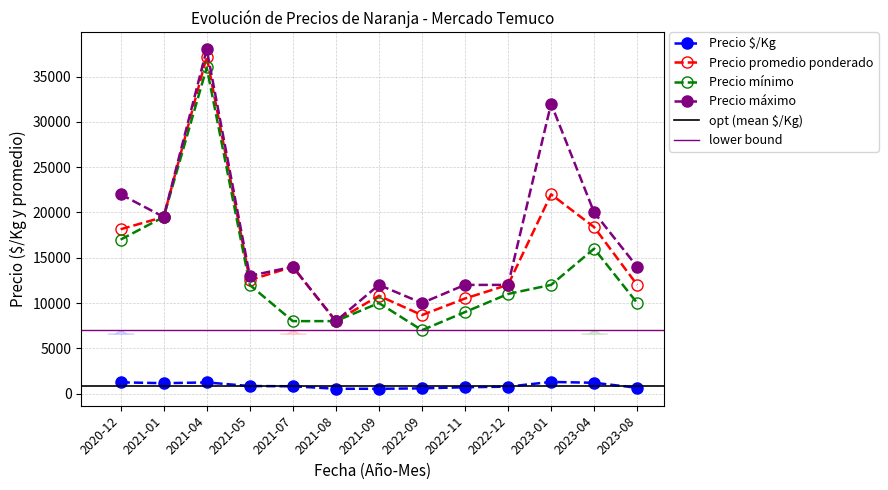

At which category is the sum across all series the highest?

2021-04